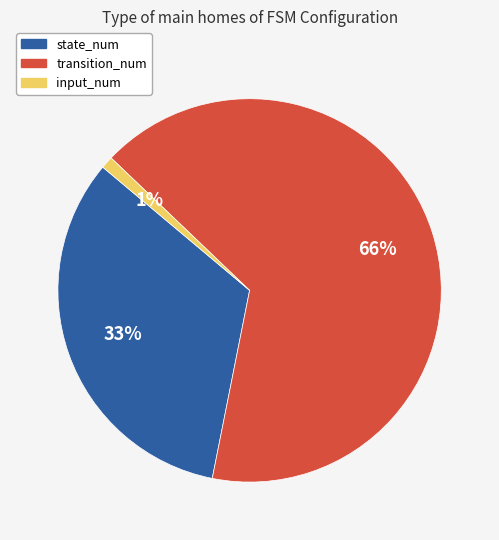

Between transition_num and input_num, which is larger?

transition_num